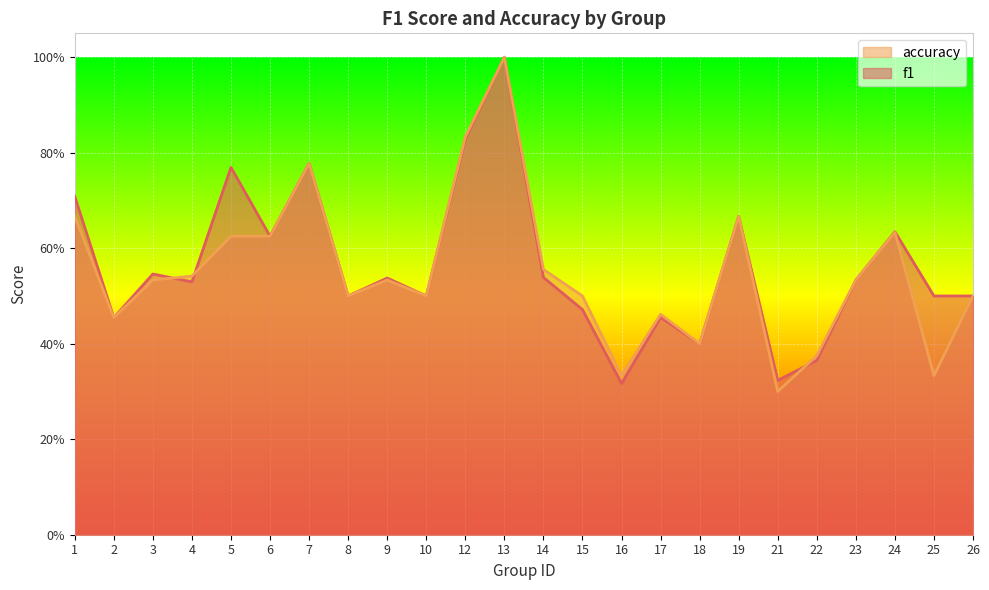

At which category does f1 reach its first local valley?

2